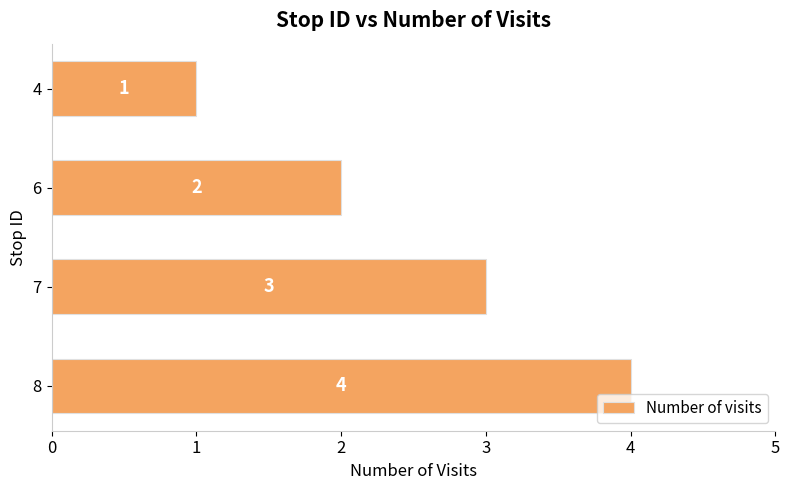

Approximately how many times larger is the value at 6 compared to 8?

0.5